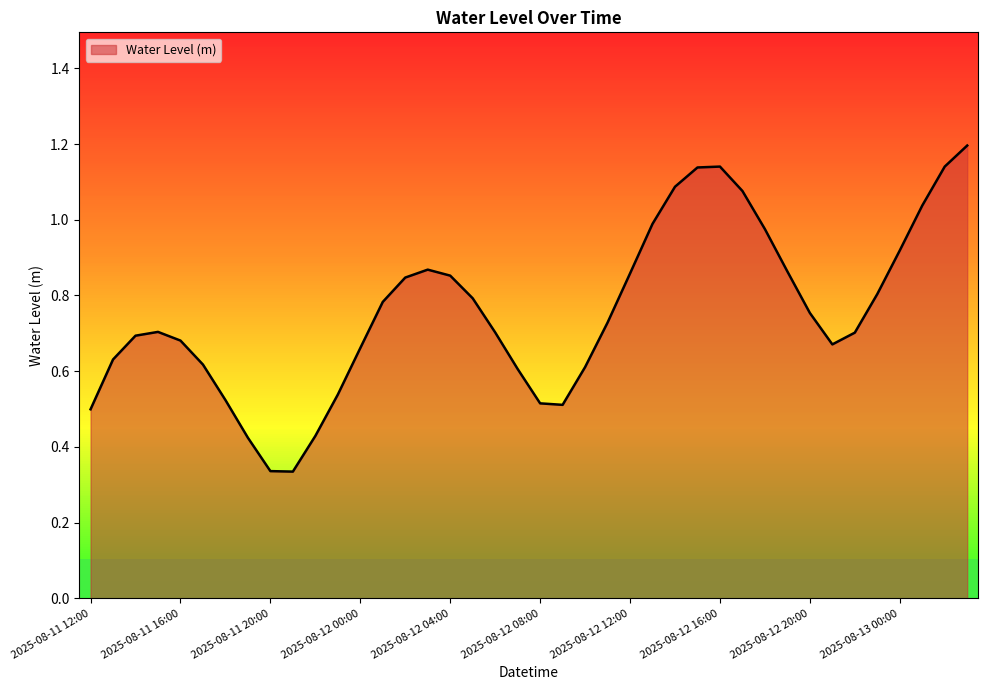

What is the sum of the values at 2025-08-12 13:00 and 2025-08-13 01:00?

2.0